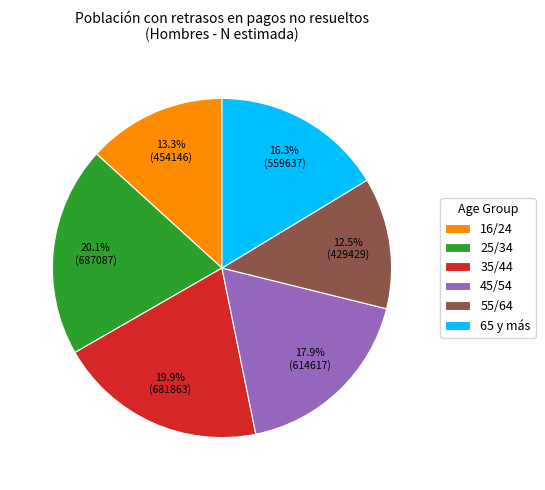

Which slice is the smallest?

55/64